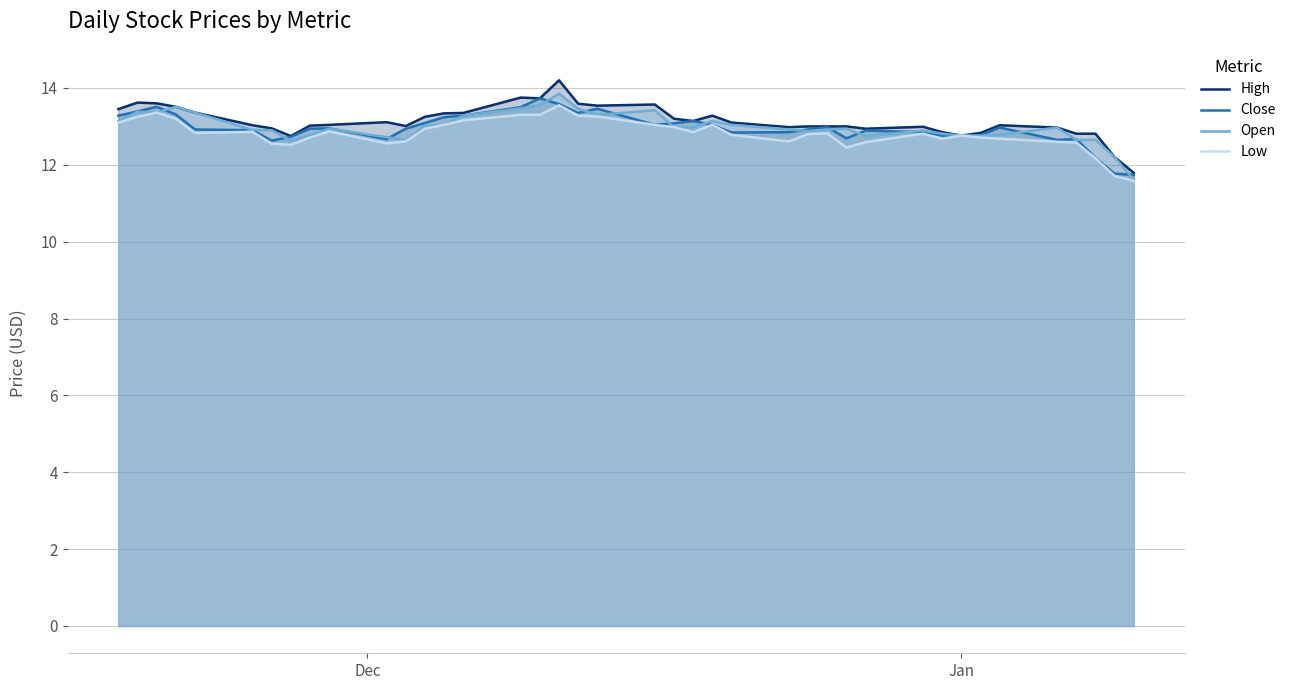

What is the greatest value displayed?

14.2